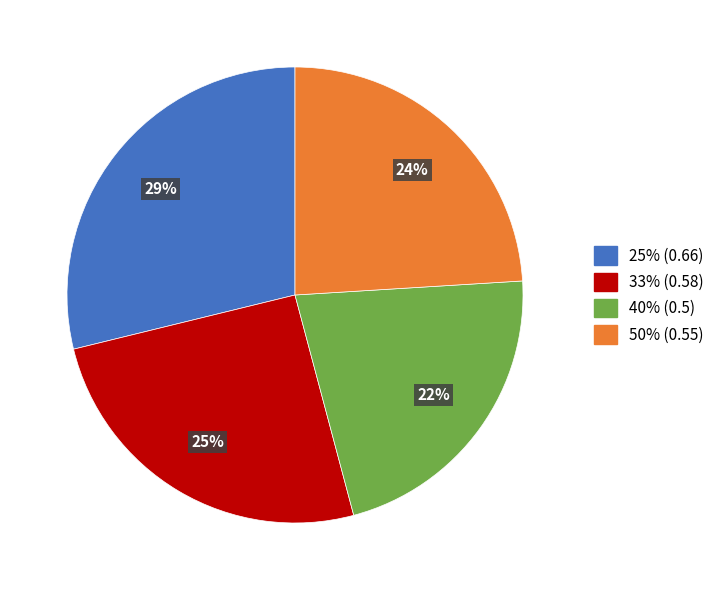

Do 33% and 50% together represent more than half of the pie?

No